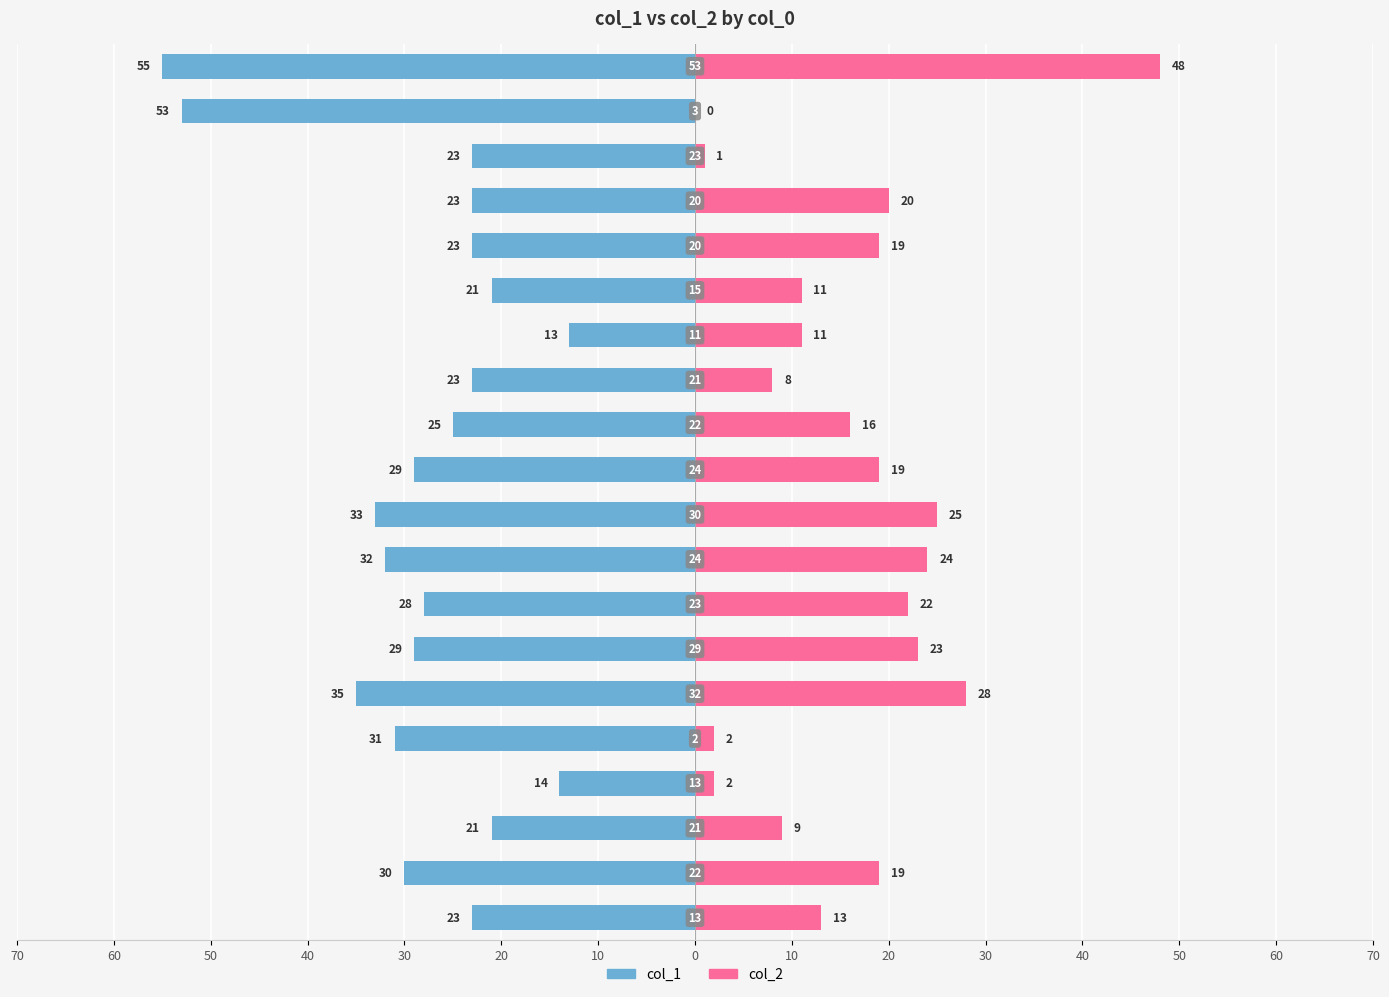

Are the bars horizontal?

Yes